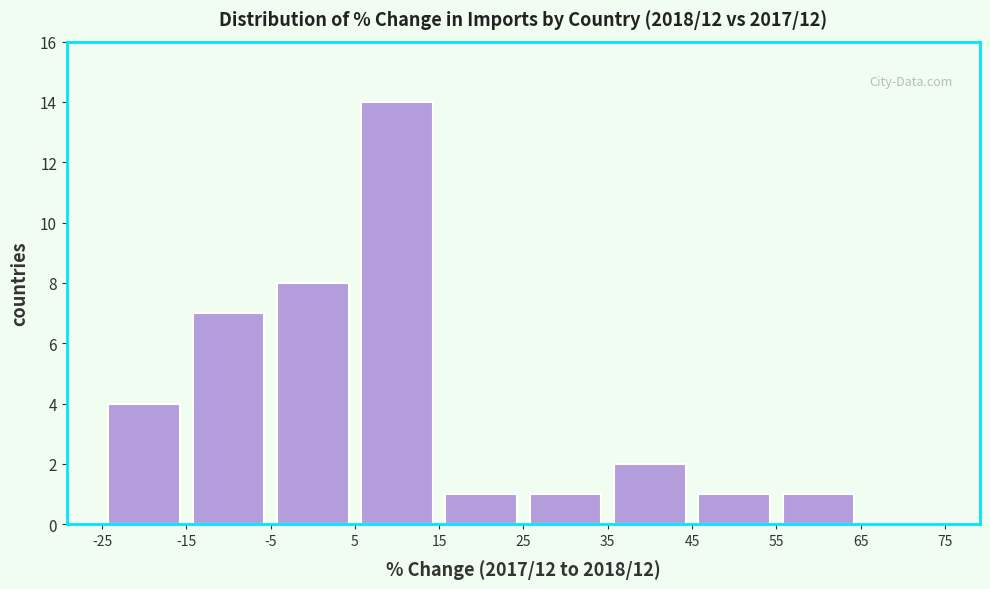

What is the height of the bar covering 15 to 25 on the x-axis? The values are not printed on the chart, so give them approximately, as read against the axis.

1